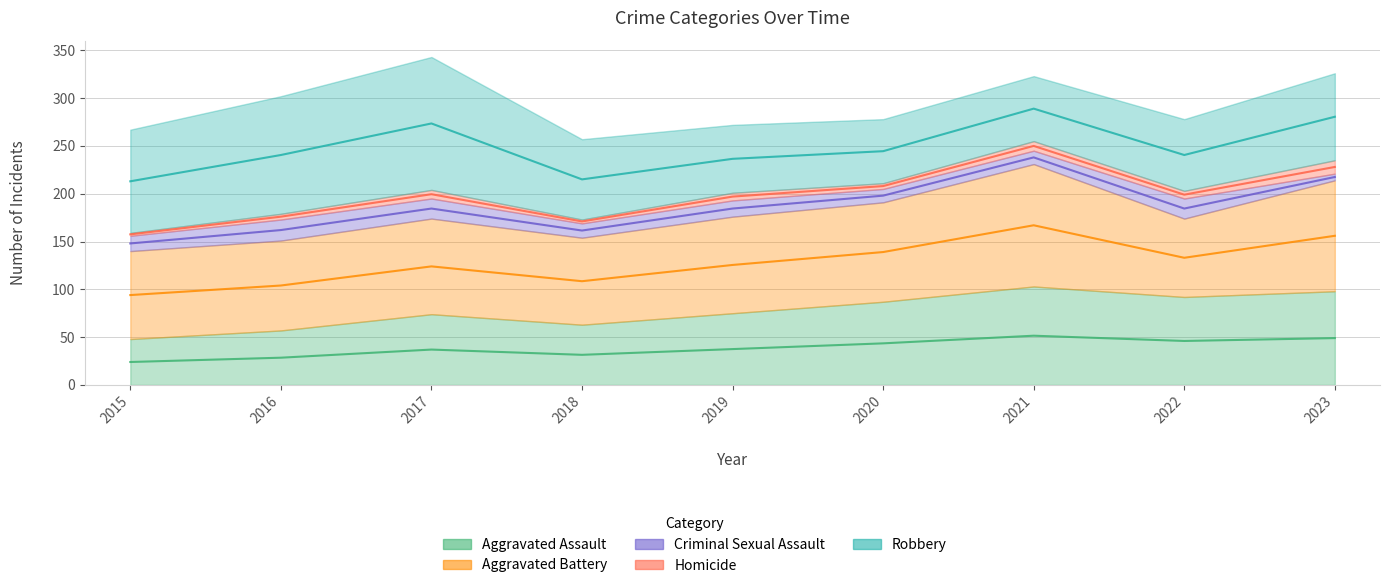

What are all the series names shown in the legend?

Aggravated Assault, Aggravated Battery, Criminal Sexual Assault, Homicide, Robbery